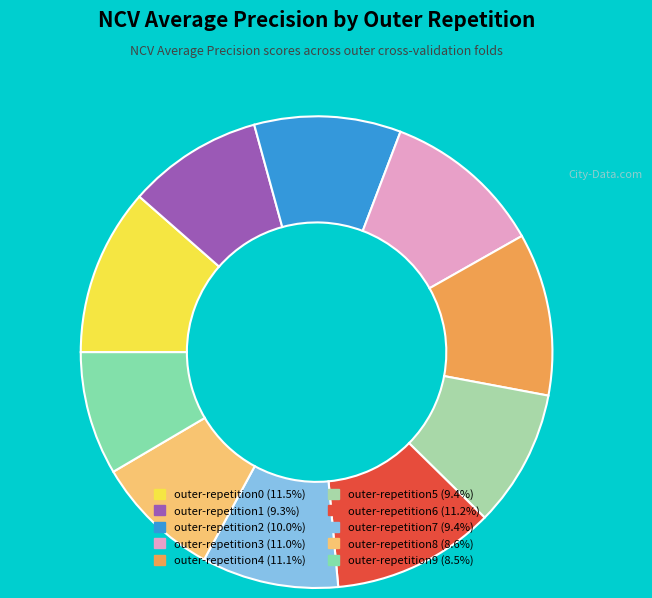

Do outer-repetition1 and outer-repetition3 together represent more than half of the pie?

No